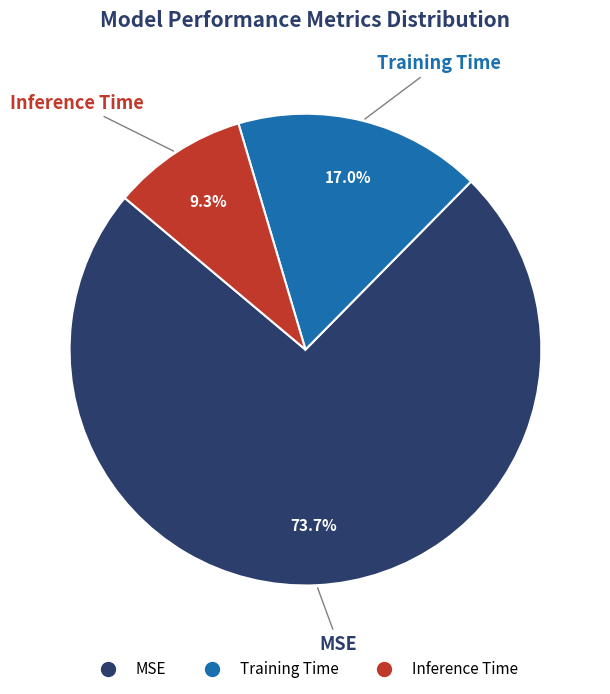

To the nearest percent, what is the difference between the largest and smallest slice percentages?

64%